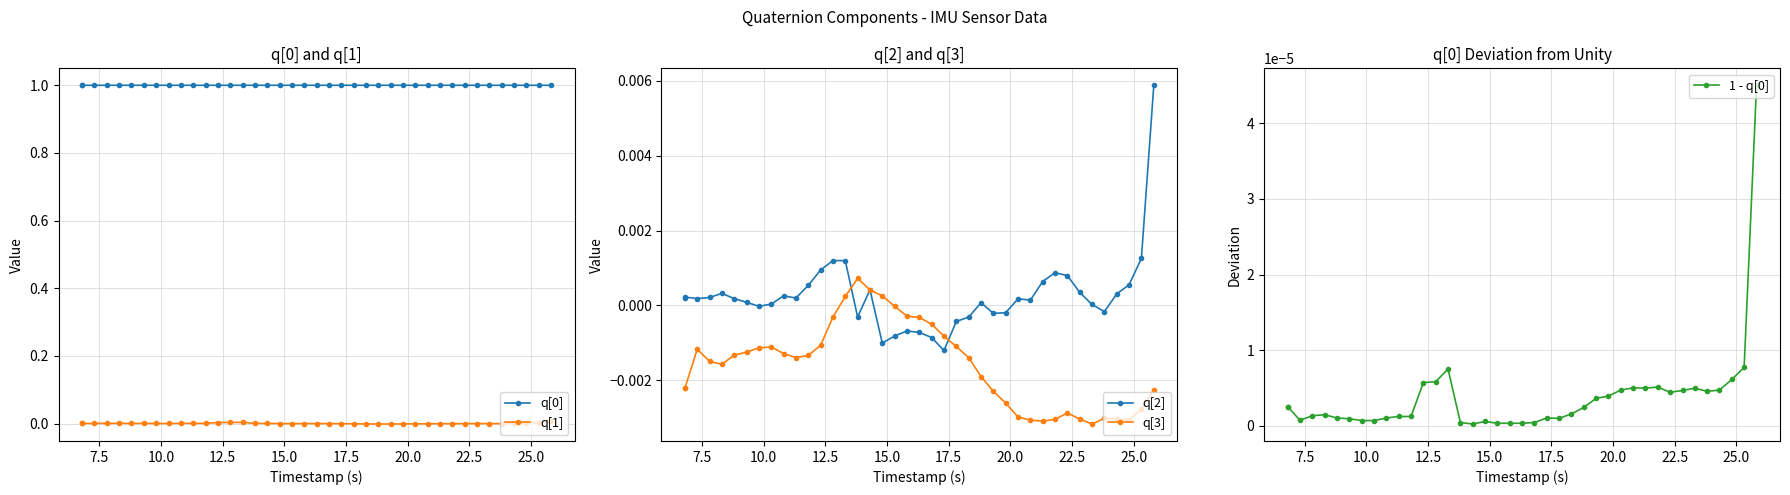

True or false: q[1] and q[0] intersect in this chart.

False